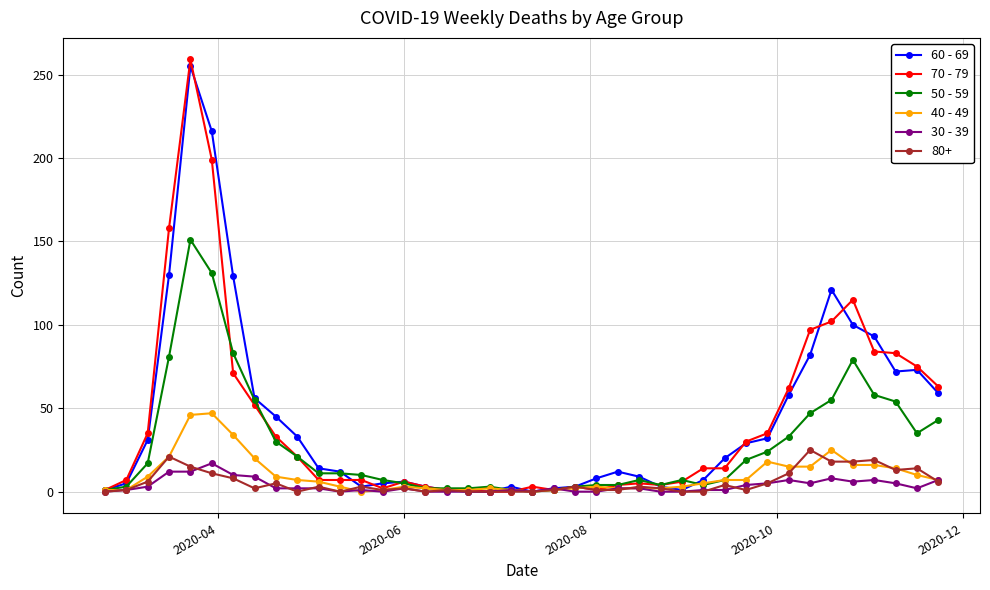

What is the greatest value displayed?

259